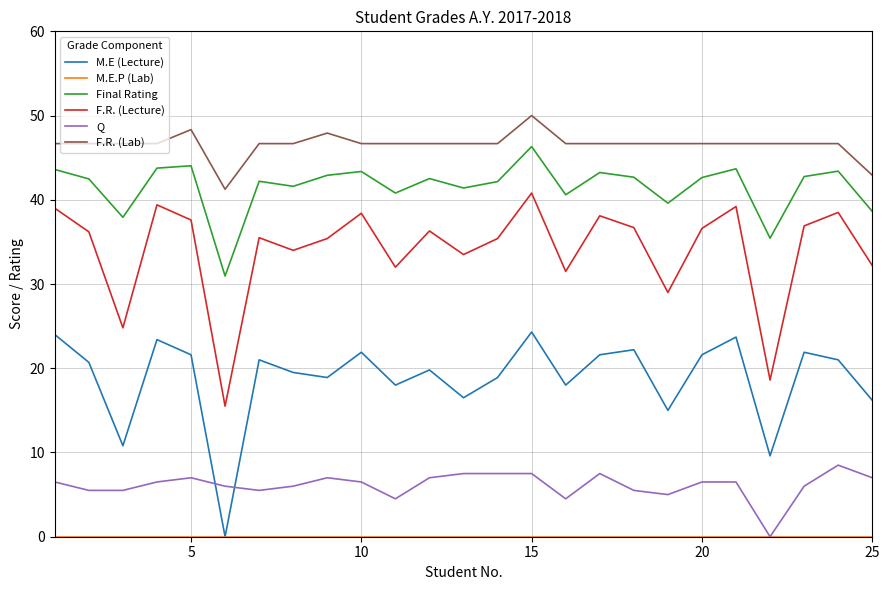

True or false: Final Rating and Q cross at least once.

False